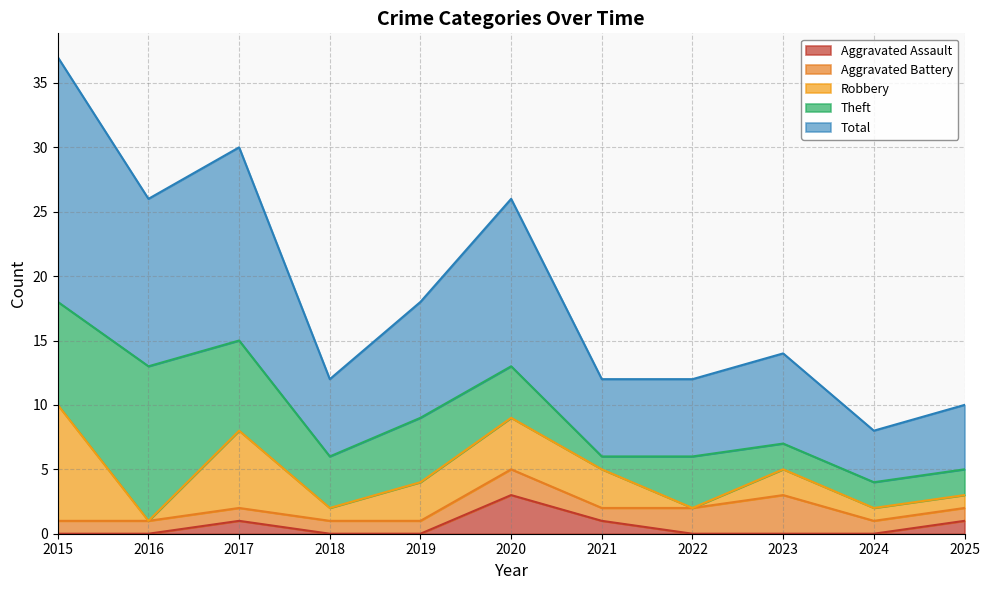

Which has a higher value, 2016 or 2018?

2016